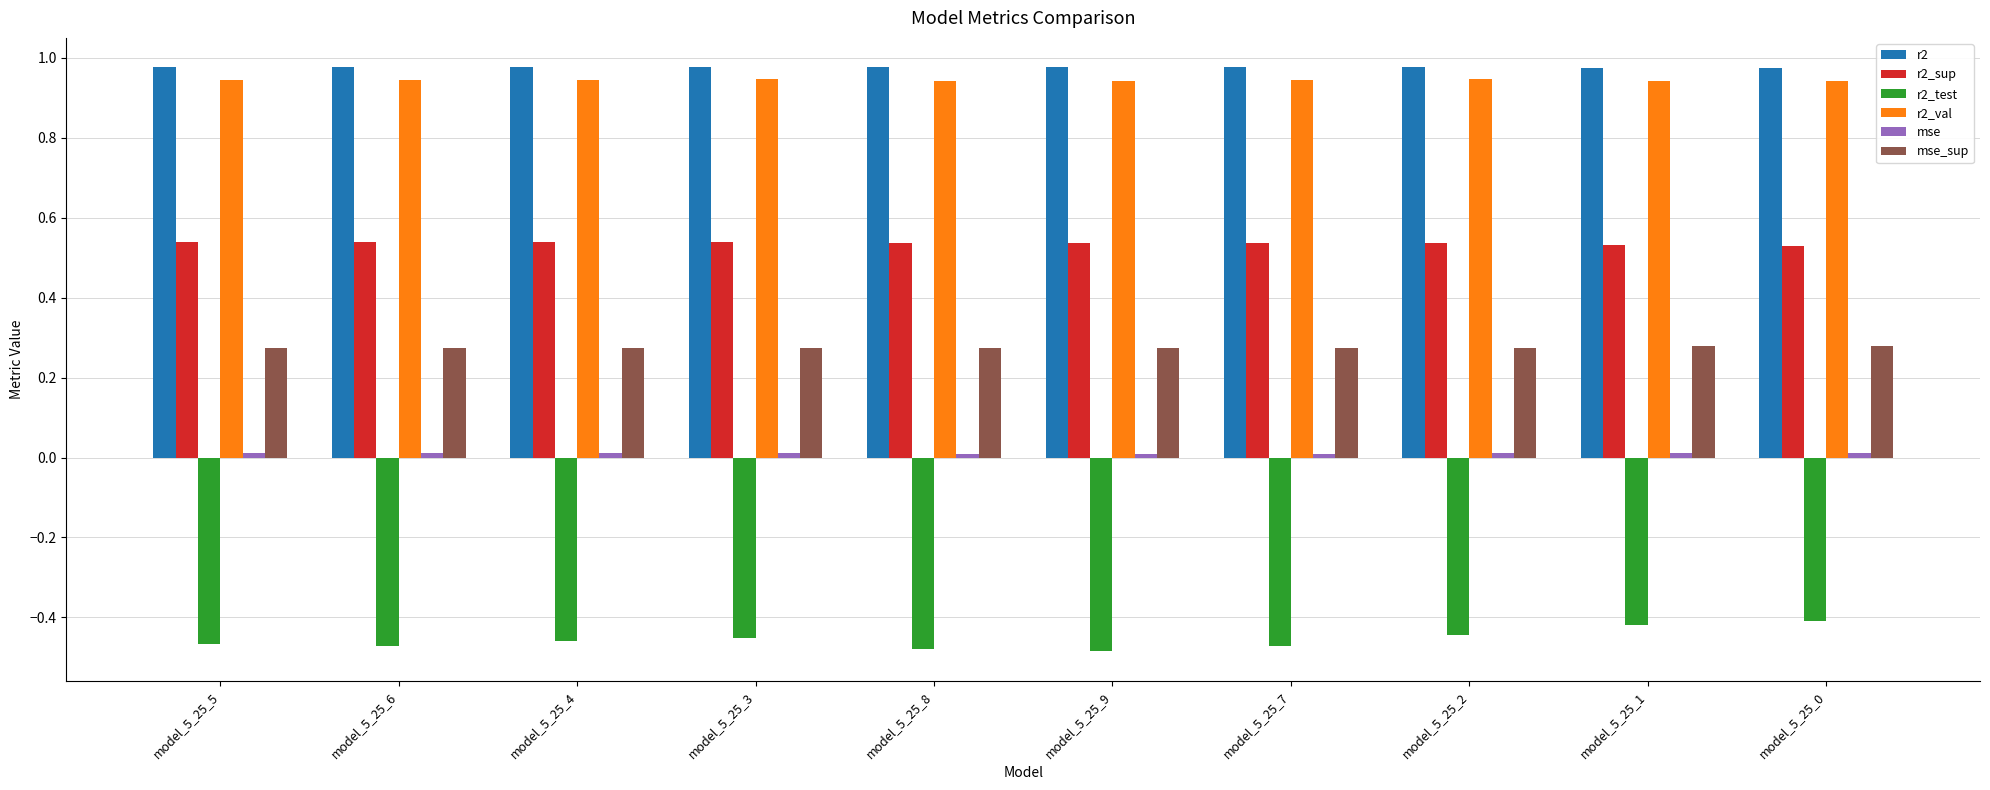

What position from the right is model_5_25_3?

7